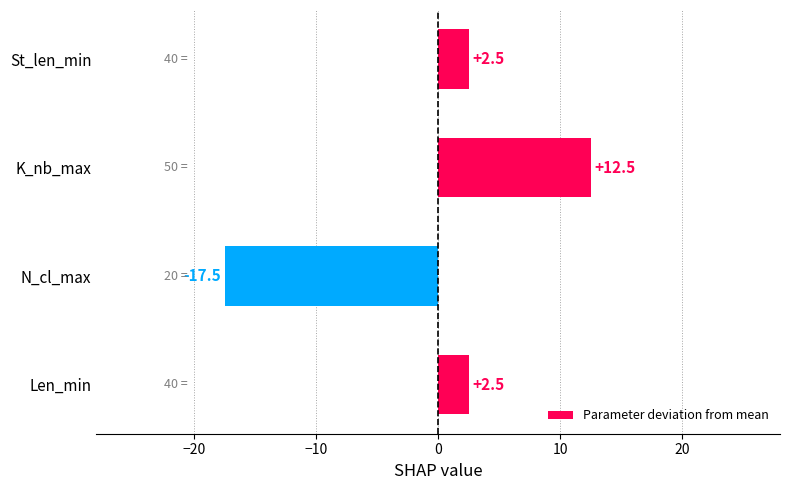

Are the bars grouped side by side (vs. stacked)?

No